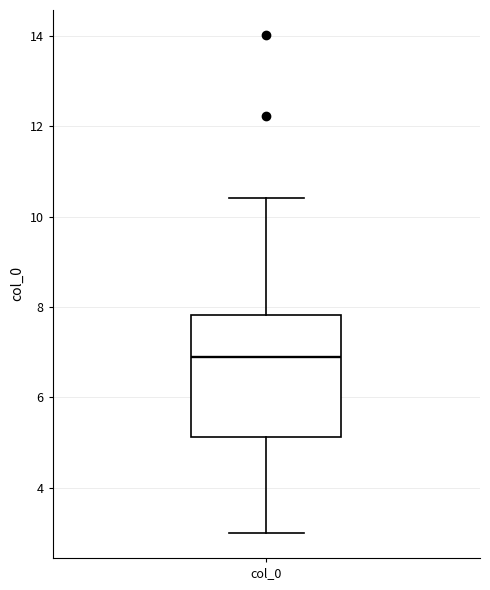

Read this box plot against the y-axis: the position of the median line, the range covered by the box, and the ends of both whiskers. The values are not printed on the chart, so give them approximately, as read against the axis.

median 6.8, box 5.2 to 7.8, whiskers 3.0 to 10.4